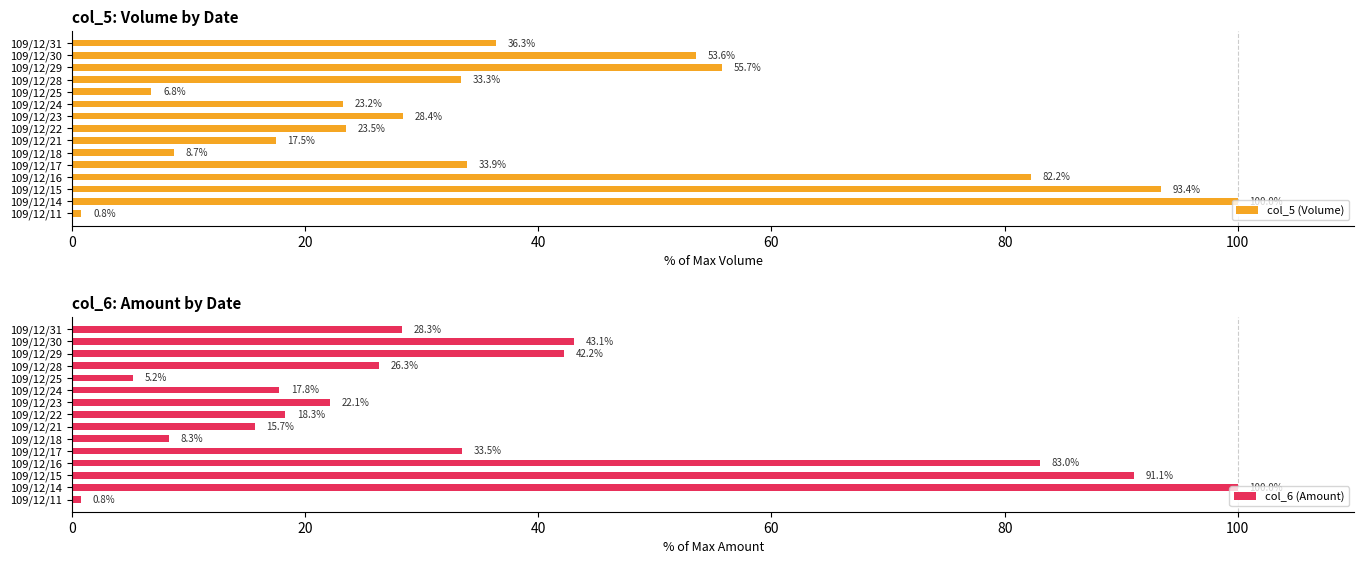

What is the lowest value of the col_5 (Volume) series?

0.8